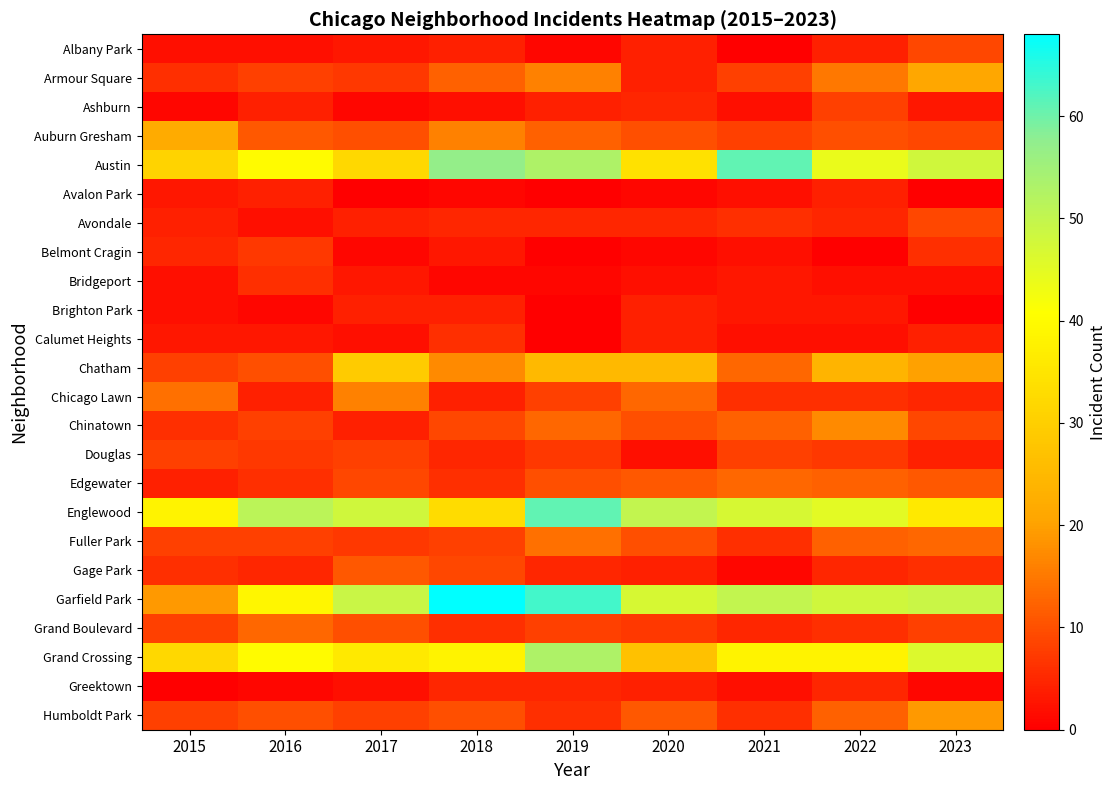

Reading right to left, extract all data points from this chart.

Albany Park: 2023=9	2022=4	2021=0	2020=4	2019=1	2018=4	2017=3	2016=2	2015=2
Armour Square: 2023=21	2022=15	2021=8	2020=4	2019=16	2018=12	2017=7	2016=8	2015=6
Ashburn: 2023=3	2022=8	2021=2	2020=5	2019=4	2018=2	2017=1	2016=4	2015=1
Auburn Gresham: 2023=9	2022=10	2021=8	2020=10	2019=12	2018=16	2017=10	2016=11	2015=22
Austin: 2023=48	2022=44	2021=61	2020=34	2019=53	2018=57	2017=32	2016=40	2015=31
Avalon Park: 2023=0	2022=4	2021=2	2020=1	2019=0	2018=1	2017=0	2016=4	2015=3
Avondale: 2023=9	2022=5	2021=6	2020=5	2019=5	2018=5	2017=4	2016=2	2015=4
Belmont Cragin: 2023=6	2022=0	2021=2	2020=1	2019=0	2018=3	2017=1	2016=7	2015=5
Bridgeport: 2023=2	2022=2	2021=3	2020=2	2019=1	2018=1	2017=3	2016=6	2015=2
Brighton Park: 2023=0	2022=3	2021=3	2020=4	2019=0	2018=4	2017=4	2016=1	2015=2
Calumet Heights: 2023=4	2022=2	2021=2	2020=4	2019=0	2018=6	2017=2	2016=3	2015=3
Chatham: 2023=20	2022=24	2021=13	2020=25	2019=25	2018=17	2017=29	2016=10	2015=8
Chicago Lawn: 2023=5	2022=6	2021=6	2020=13	2019=8	2018=4	2017=16	2016=4	2015=14
Chinatown: 2023=9	2022=17	2021=12	2020=10	2019=13	2018=9	2017=4	2016=8	2015=6
Douglas: 2023=4	2022=7	2021=8	2020=2	2019=7	2018=5	2017=8	2016=7	2015=8
Edgewater: 2023=11	2022=12	2021=13	2020=11	2019=10	2018=6	2017=9	2016=6	2015=4
Englewood: 2023=36	2022=45	2021=47	2020=50	2019=61	2018=33	2017=48	2016=51	2015=38
Fuller Park: 2023=13	2022=12	2021=6	2020=10	2019=14	2018=8	2017=7	2016=8	2015=8
Gage Park: 2023=6	2022=5	2021=1	2020=4	2019=5	2018=9	2017=11	2016=5	2015=6
Garfield Park: 2023=49	2022=48	2021=50	2020=47	2019=63	2018=68	2017=49	2016=39	2015=19
Grand Boulevard: 2023=8	2022=6	2021=5	2020=7	2019=8	2018=6	2017=10	2016=13	2015=8
Grand Crossing: 2023=46	2022=38	2021=38	2020=27	2019=53	2018=38	2017=36	2016=40	2015=32
Greektown: 2023=1	2022=5	2021=2	2020=4	2019=5	2018=5	2017=2	2016=1	2015=0
Humboldt Park: 2023=19	2022=12	2021=6	2020=11	2019=6	2018=10	2017=8	2016=10	2015=8